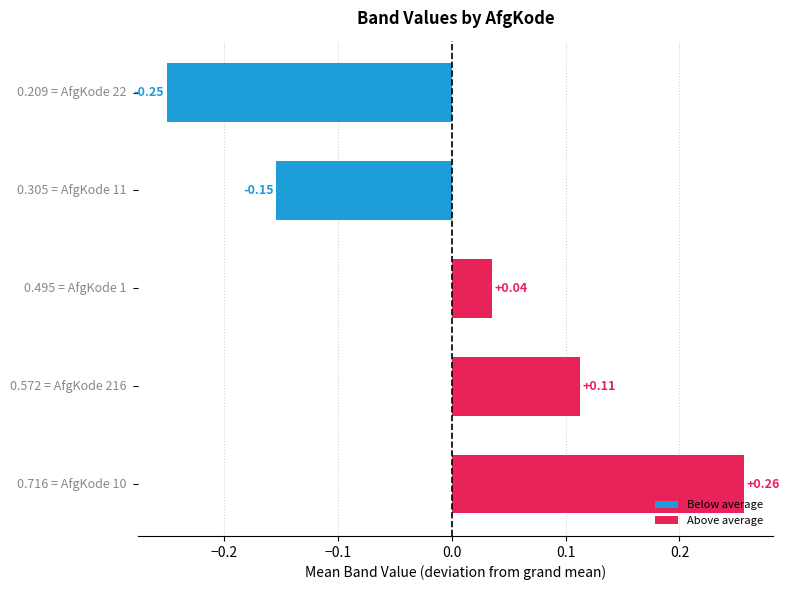

How many data points does each series have?

5